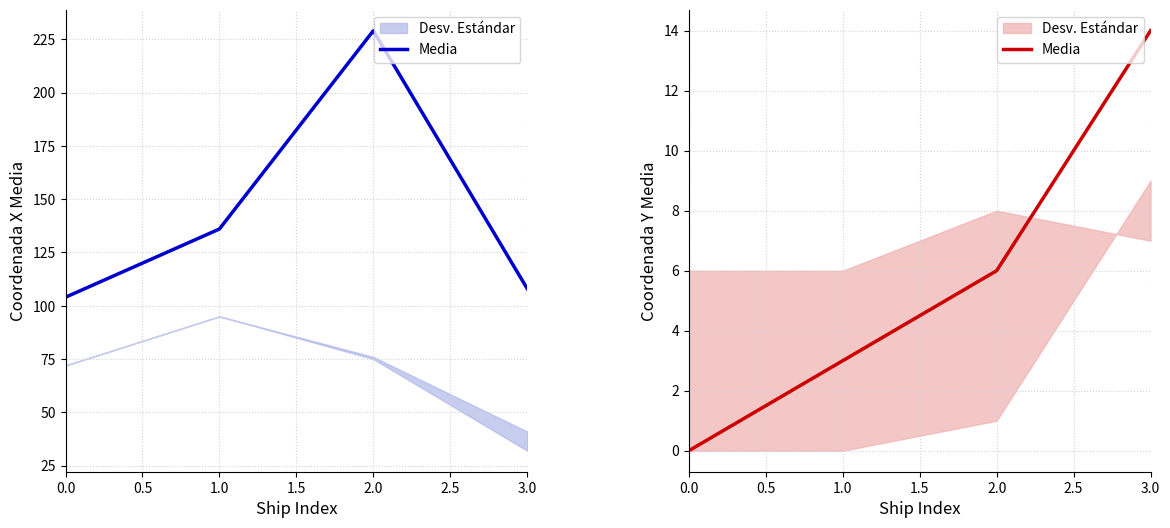

Which has a higher value, 1.0 or 0.0?

1.0